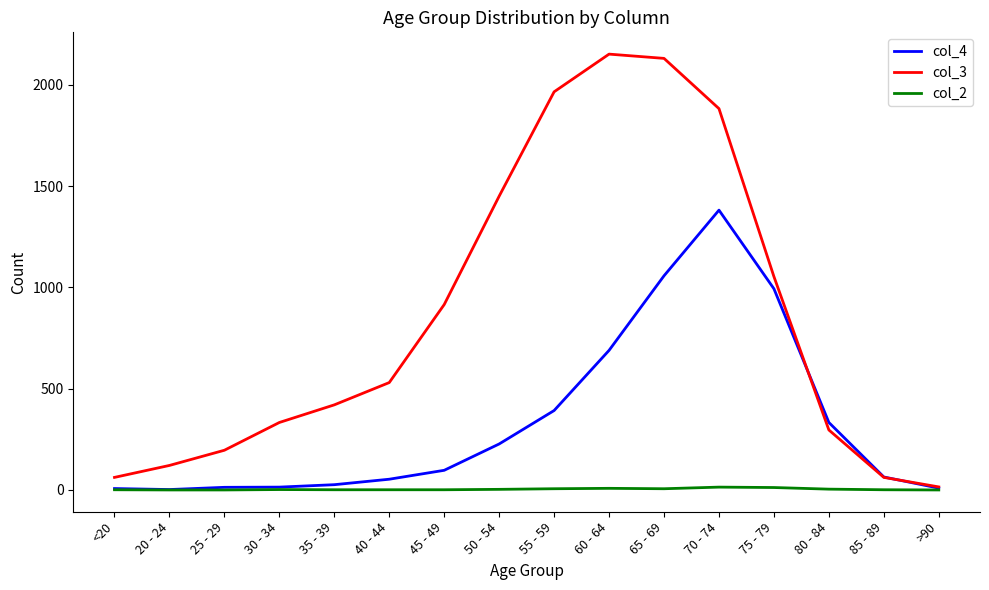

How many lines are shown in the chart?

3